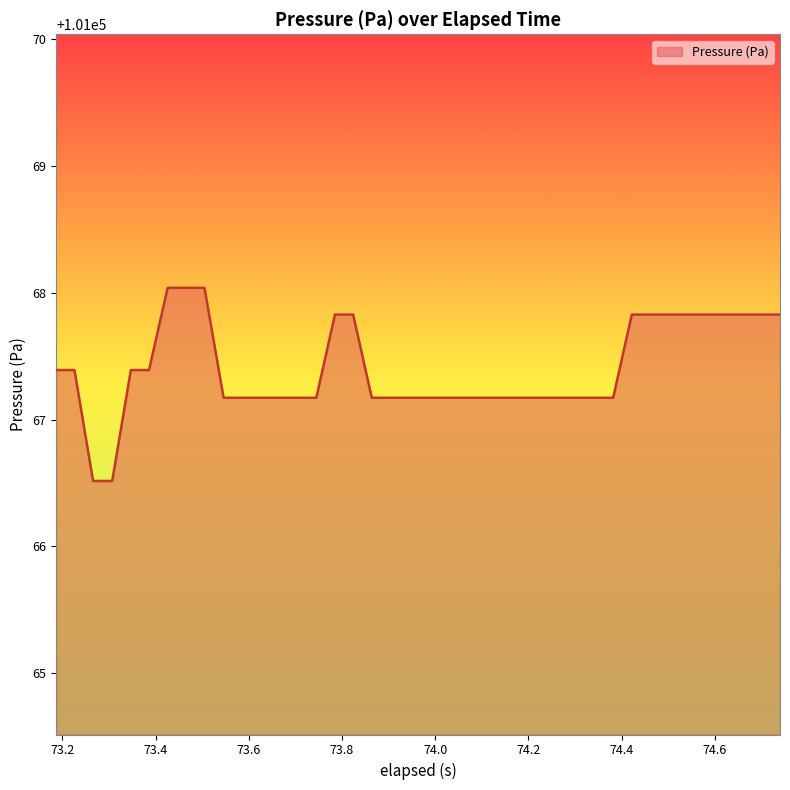

Reading right to left, list all the values displayed in this chart.

101067.8	101067.8	101067.8	101067.8	101067.8	101067.8	101067.8	101067.8	101067.8	101067.2	101067.2	101067.2	101067.2	101067.2	101067.2	101067.2	101067.2	101067.2	101067.2	101067.2	101067.2	101067.2	101067.2	101067.8	101067.8	101067.2	101067.2	101067.2	101067.2	101067.2	101067.2	101068.0	101068.0	101068.0	101067.4	101067.4	101066.5	101066.5	101067.4	101067.4